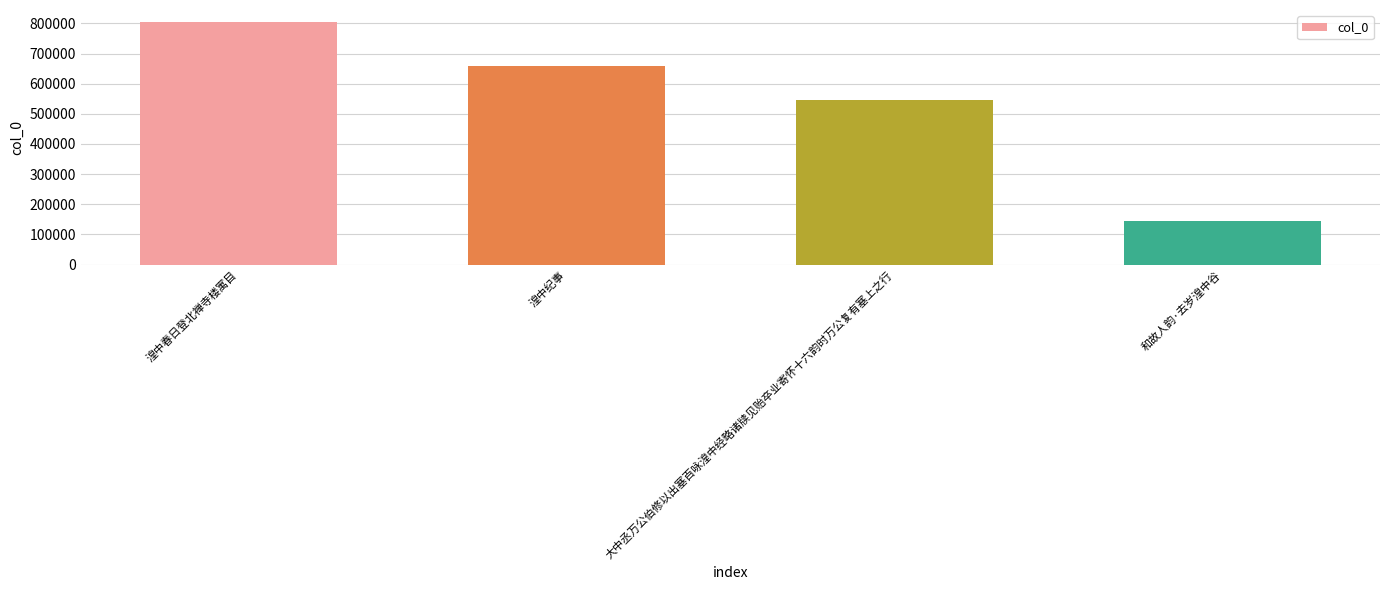

What is the label of the 3rd bar from the right?

湟中纪事